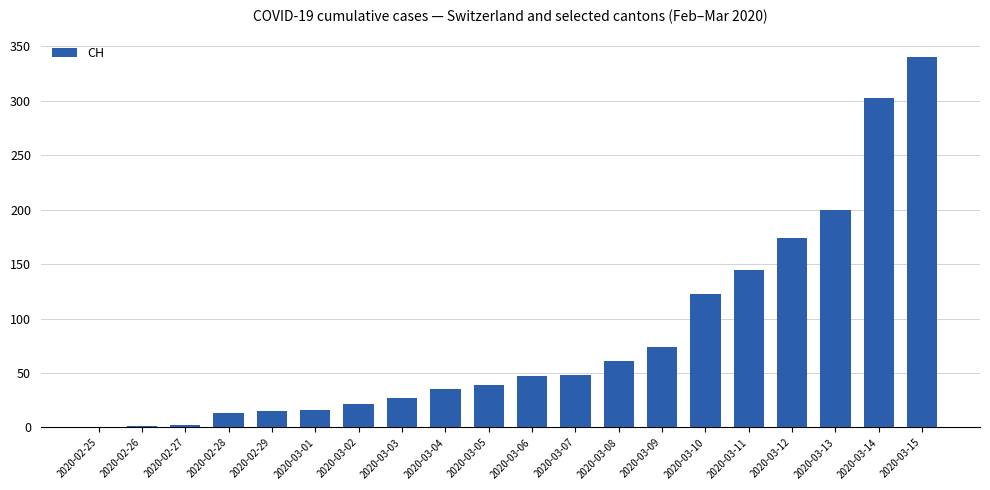

What is the greatest value displayed?

340